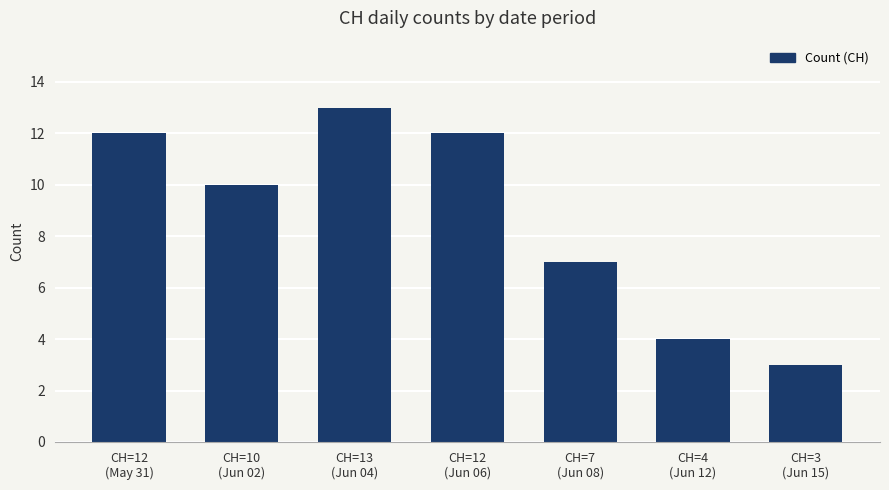

What is the sum of the values at CH=10
(Jun 02) and CH=13
(Jun 04)?

23